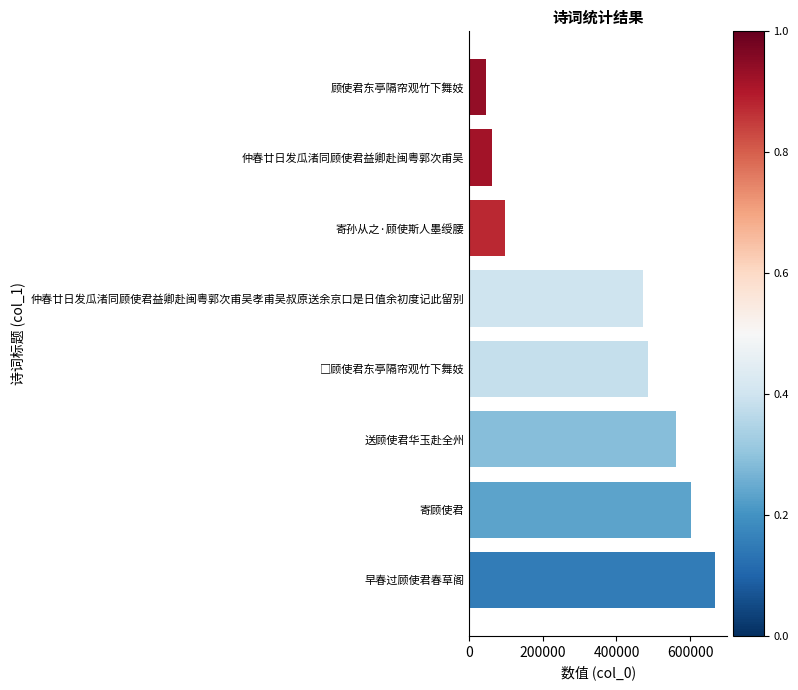

Read the value at 仲春廿日发瓜渚同顾使君益卿赴闽粤郭次甫吴孝甫吴叔原送余京口是日值余初度记此留别.

472986